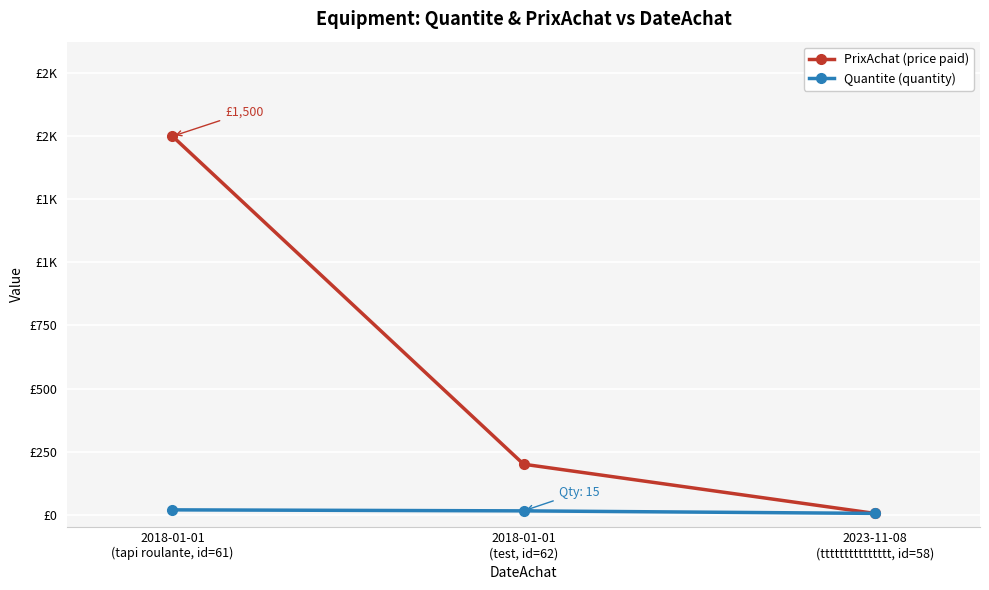

Which category has the lowest value in the Quantite (quantity) series?

2023-11-08
(ttttttttttttttt, id=58)